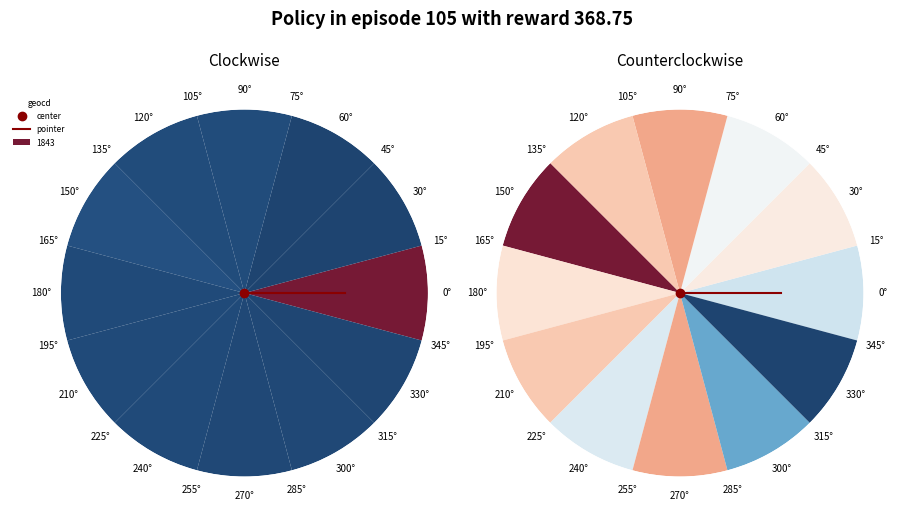

What is the smallest slice in the pie chart?

0°